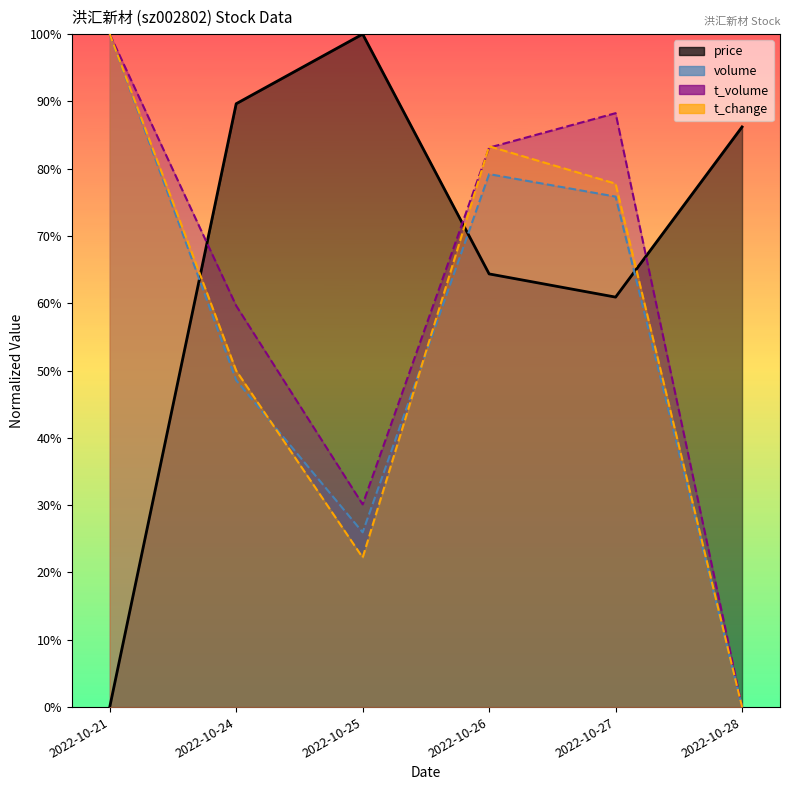

Rank the categories by volume value from highest to lowest.

2022-10-21, 2022-10-26, 2022-10-27, 2022-10-24, 2022-10-25, 2022-10-28